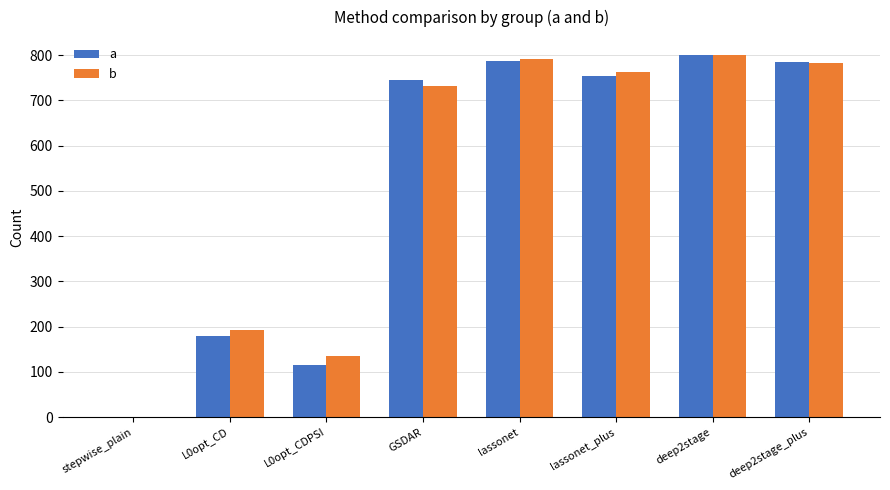

What is the maximum value shown in the chart?

800